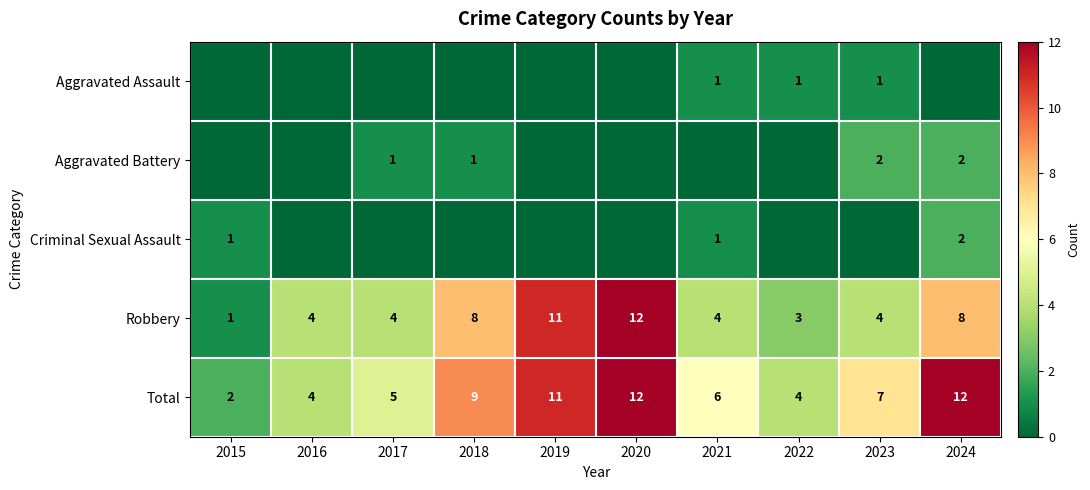

Read the Total value at 2018, to the nearest 5.

10